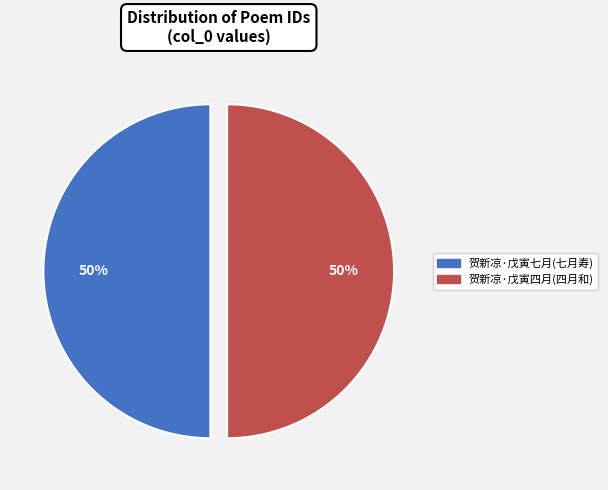

To the nearest percent, what is the combined percentage of 贺新凉·戊寅七月(七月寿) and 贺新凉·戊寅四月(四月和)?

100%